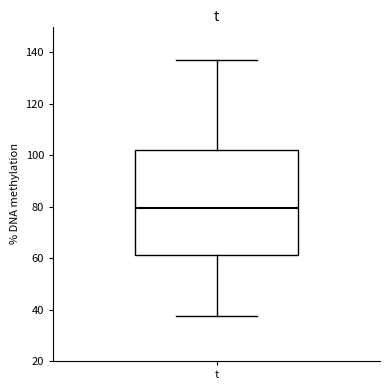

Read this box plot against the y-axis: the position of the median line, the range covered by the box, and the ends of both whiskers. The values are not printed on the chart, so give them approximately, as read against the axis.

median 80, box 62 to 102, whiskers 38 to 138